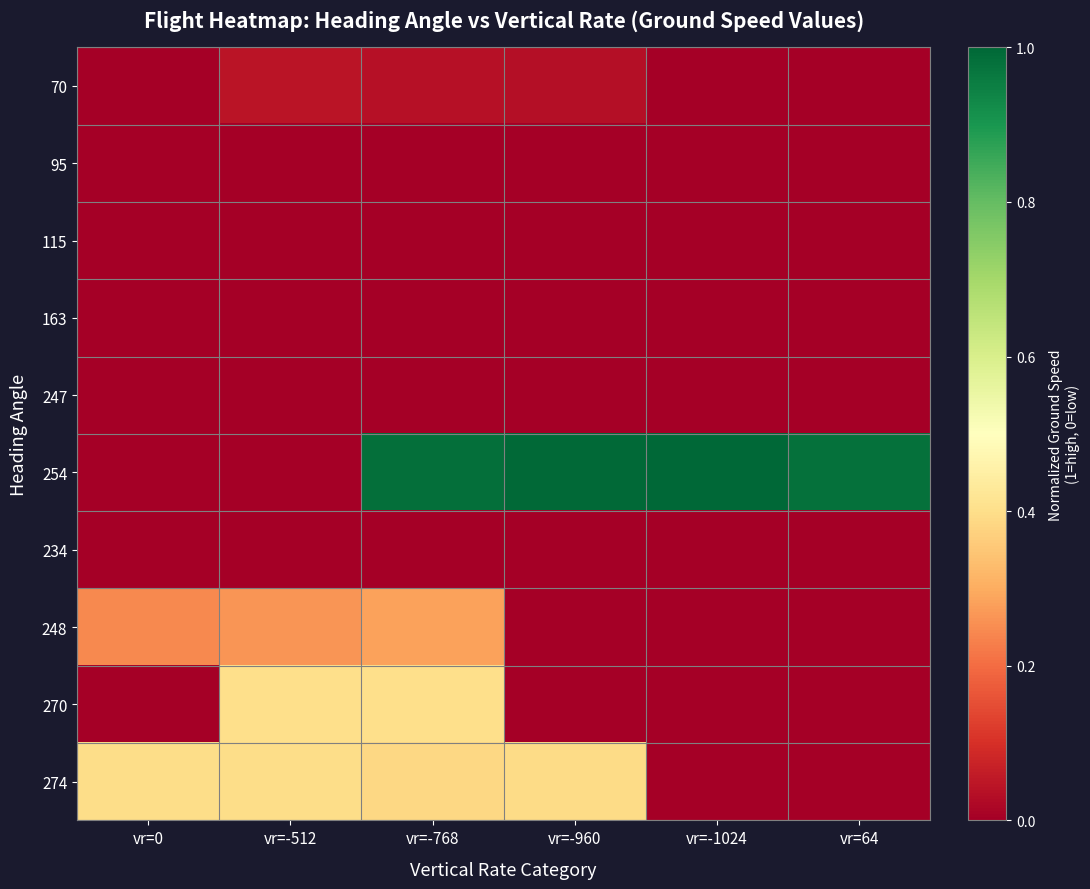

Reading right to left, extract all data points from this chart.

70: vr=64=0.0	vr=-1024=0.0	vr=-960=0.0	vr=-768=0.0	vr=-512=0.0	vr=0=0.0
95: vr=64=0.0	vr=-1024=0.0	vr=-960=0.0	vr=-768=0.0	vr=-512=0.0	vr=0=0.0
115: vr=64=0.0	vr=-1024=0.0	vr=-960=0.0	vr=-768=0.0	vr=-512=0.0	vr=0=0.0
163: vr=64=0.0	vr=-1024=0.0	vr=-960=0.0	vr=-768=0.0	vr=-512=0.0	vr=0=0.0
247: vr=64=0.0	vr=-1024=0.0	vr=-960=0.0	vr=-768=0.0	vr=-512=0.0	vr=0=0.0
254: vr=64=1.0	vr=-1024=1.0	vr=-960=1.0	vr=-768=1.0	vr=-512=0.0	vr=0=0.0
234: vr=64=0.0	vr=-1024=0.0	vr=-960=0.0	vr=-768=0.0	vr=-512=0.0	vr=0=0.0
248: vr=64=0.0	vr=-1024=0.0	vr=-960=0.0	vr=-768=0.3	vr=-512=0.3	vr=0=0.2
270: vr=64=0.0	vr=-1024=0.0	vr=-960=0.0	vr=-768=0.4	vr=-512=0.4	vr=0=0.0
274: vr=64=0.0	vr=-1024=0.0	vr=-960=0.4	vr=-768=0.4	vr=-512=0.4	vr=0=0.4